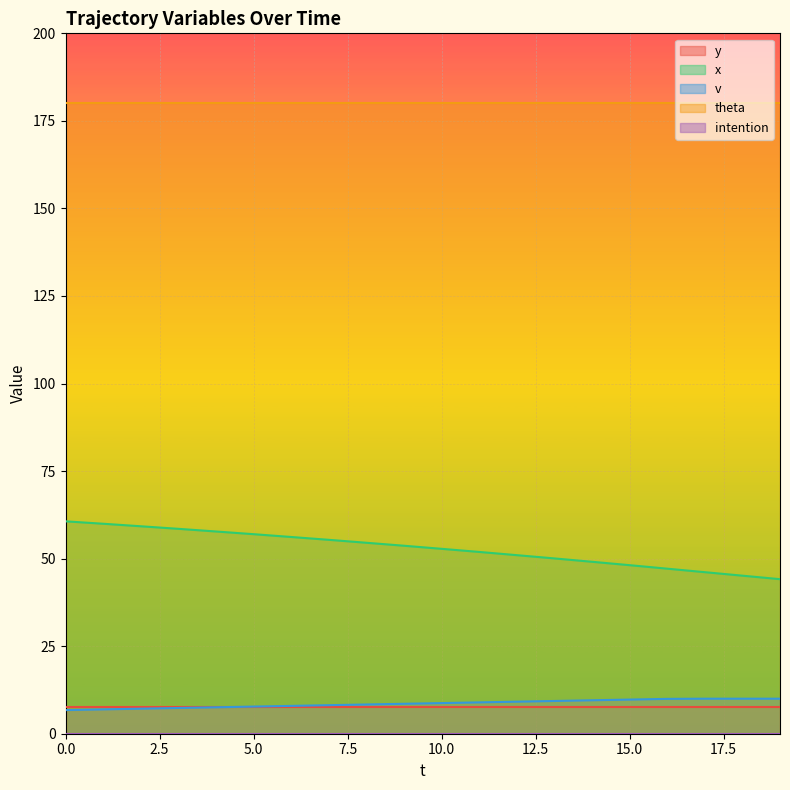

What is the difference between the highest and lowest values at 0?

180.0